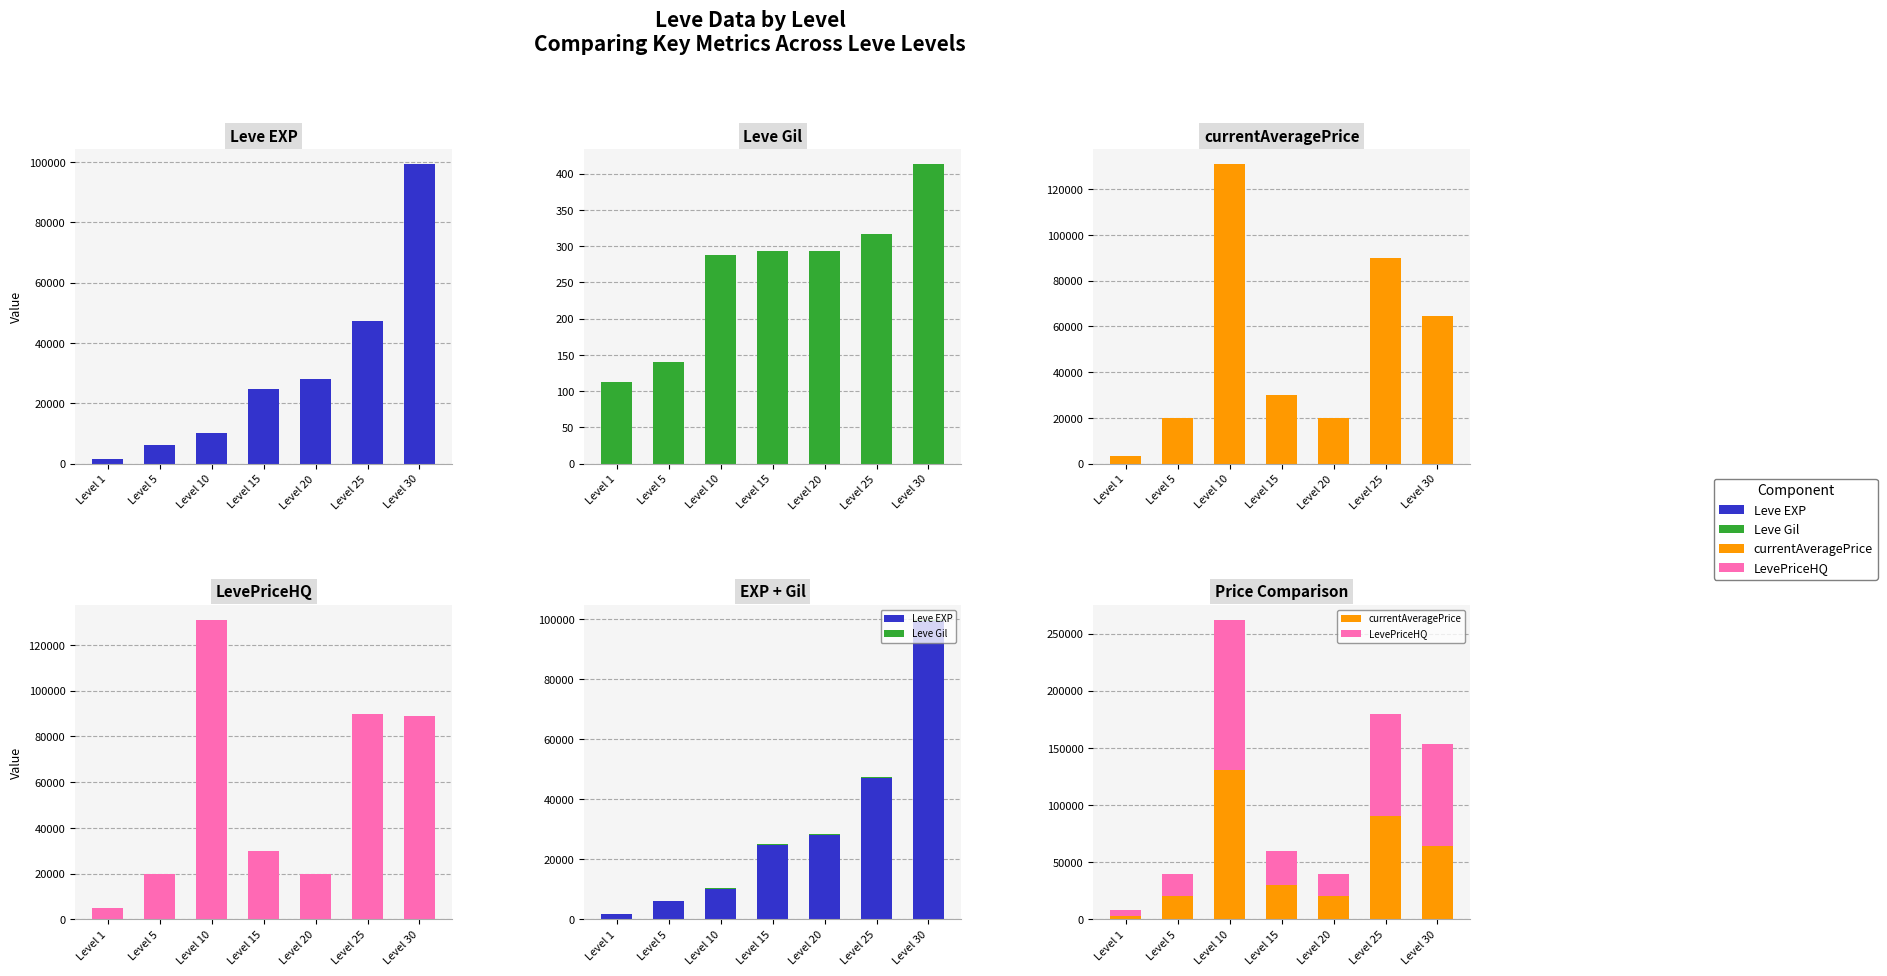

What is the total value across all series at Level 20?

68301